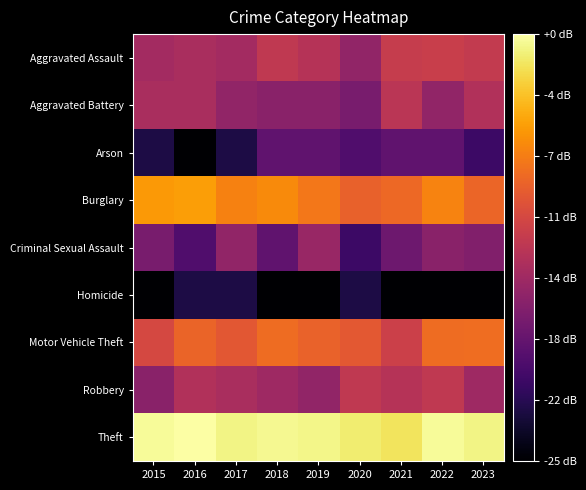

Between 2021 and 2015, which is larger?

2021